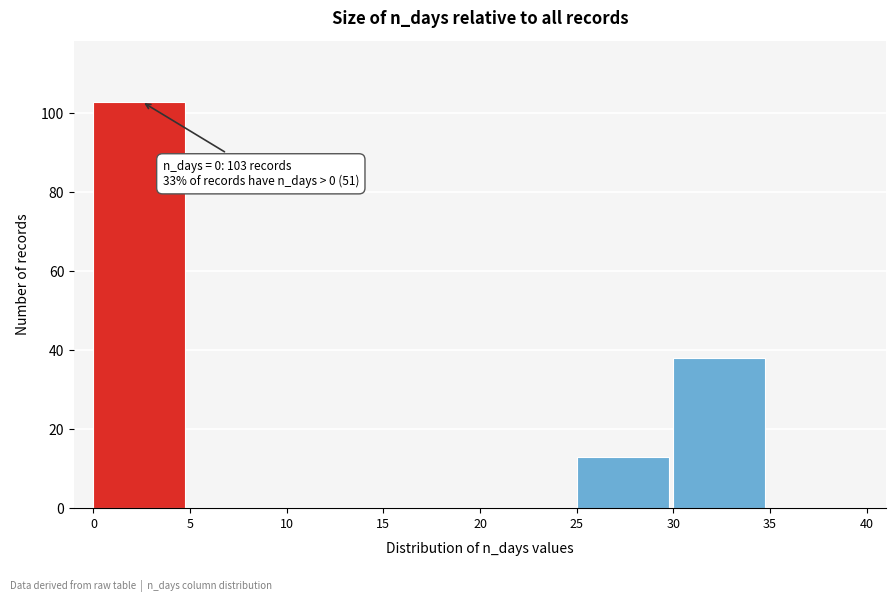

Which range on the x-axis has the tallest bar?

0 to 5